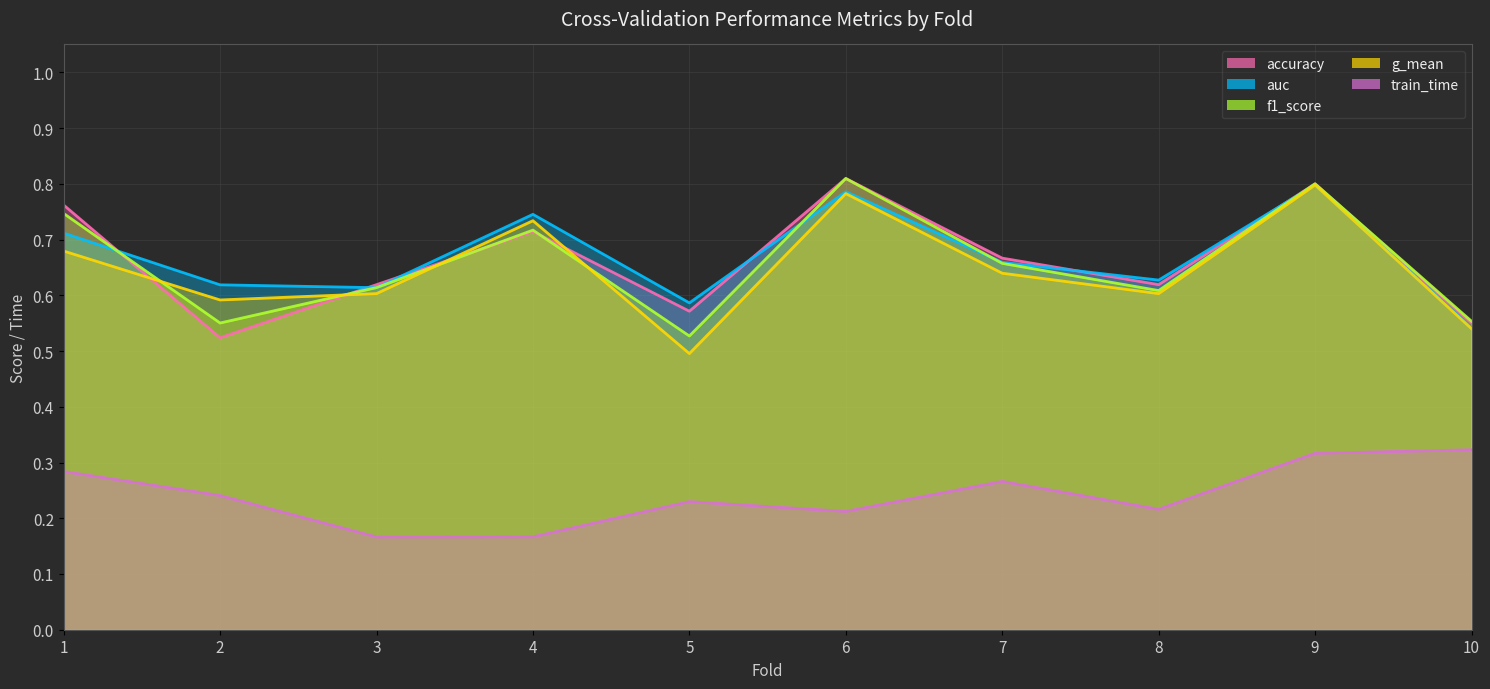

The value of g_mean at 1 is 0.7. True or false?

True